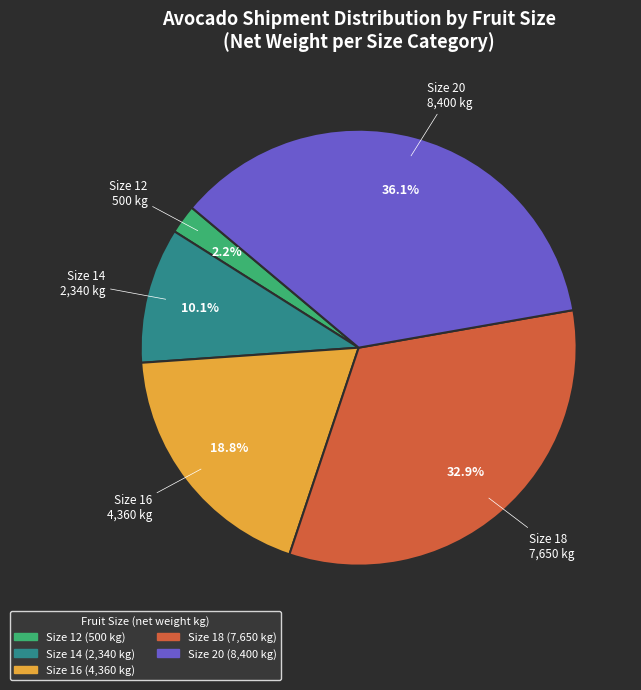

Is there a majority slice in this chart?

No